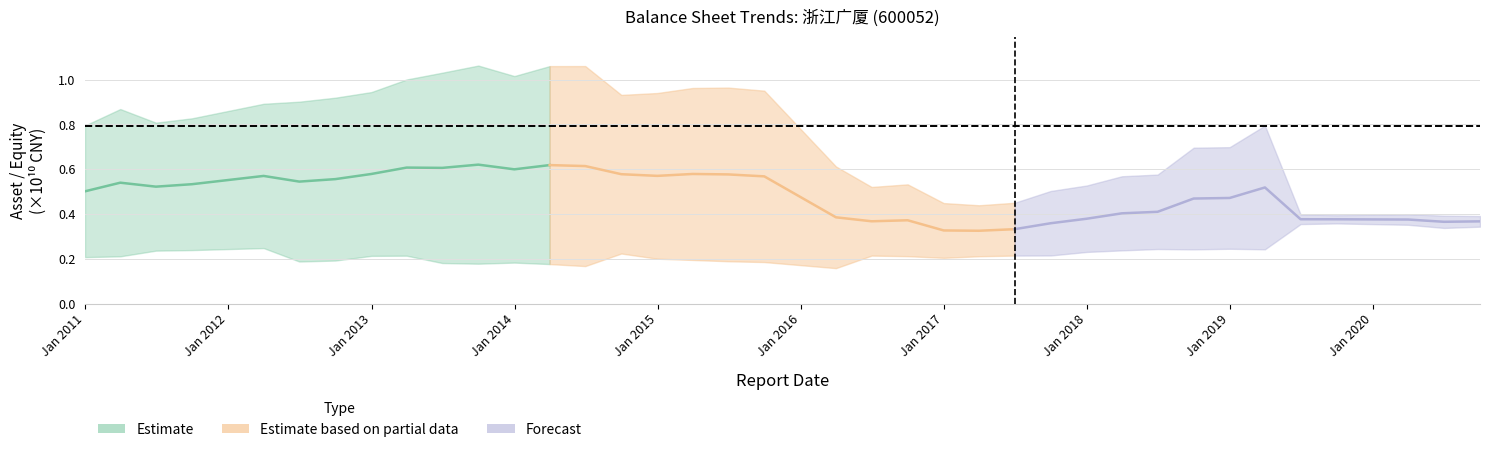

Which series has the widest spread of values?

Partial mid